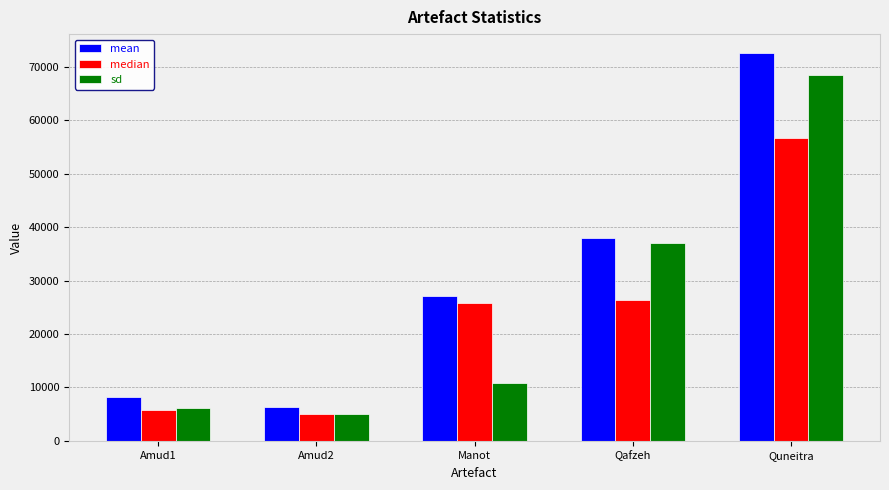

What is the maximum value shown in the chart?

72488.8